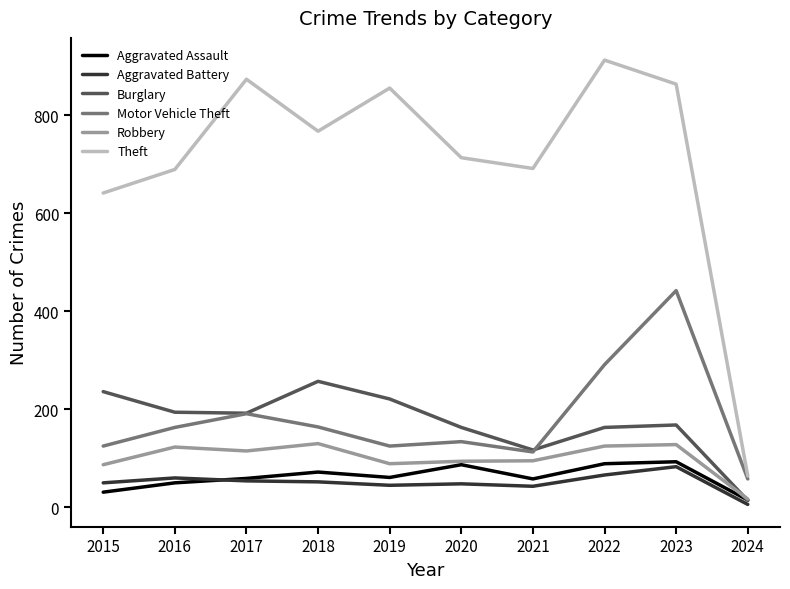

What is the total value across all series at 2024?

174